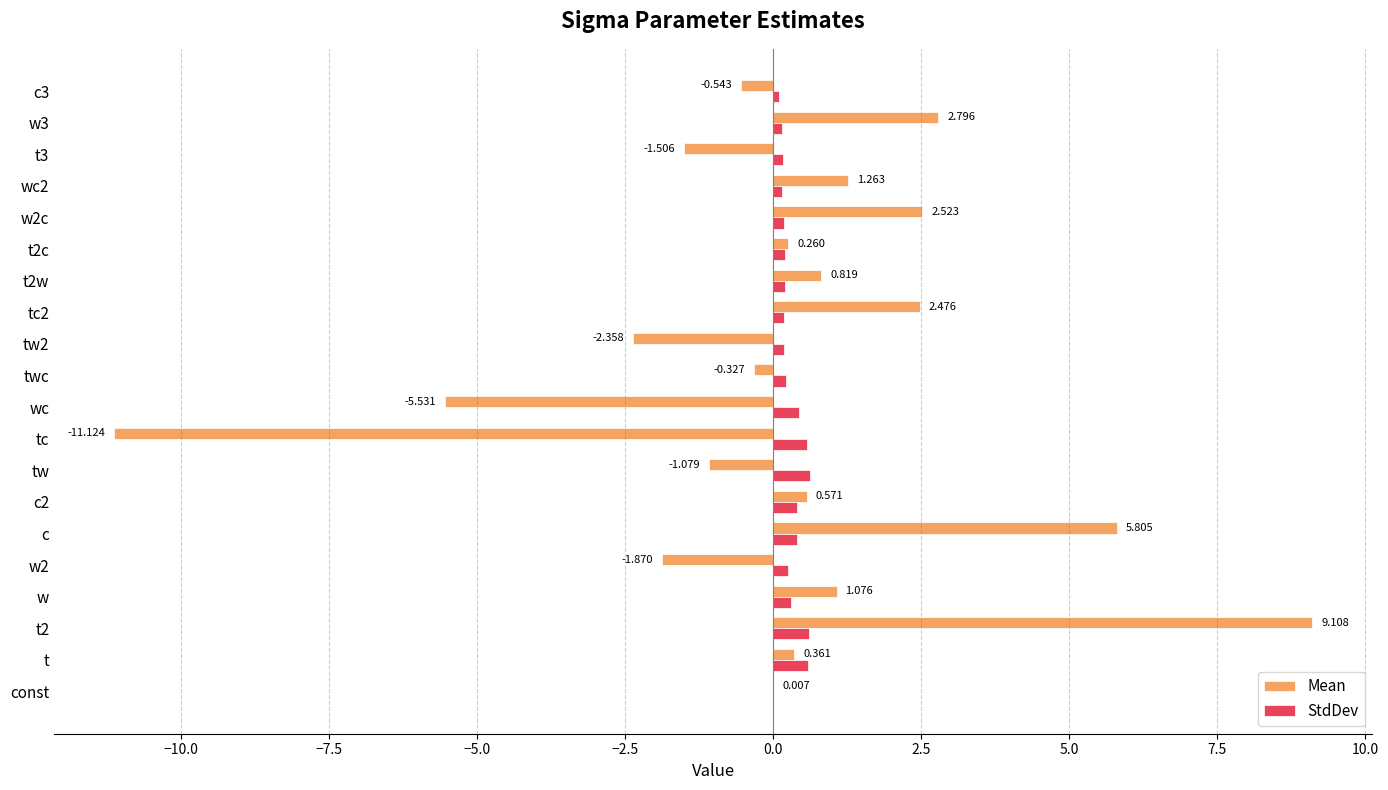

Which series changed the most between w and twc?

Mean